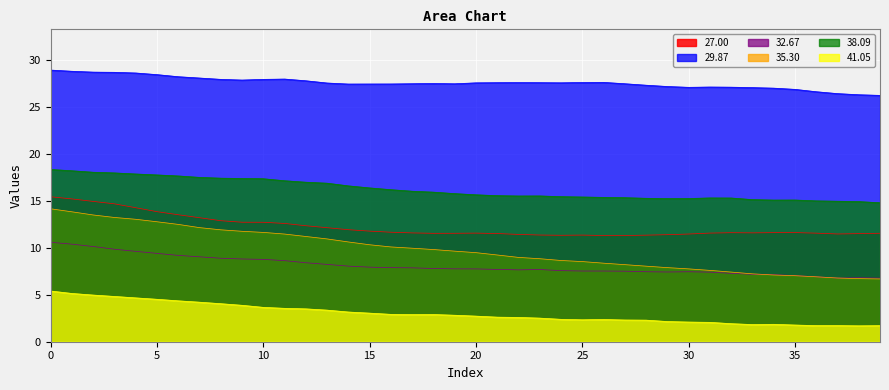

Is the value of 41.05 at 39 greater than the value of 27.00 at 8?

No